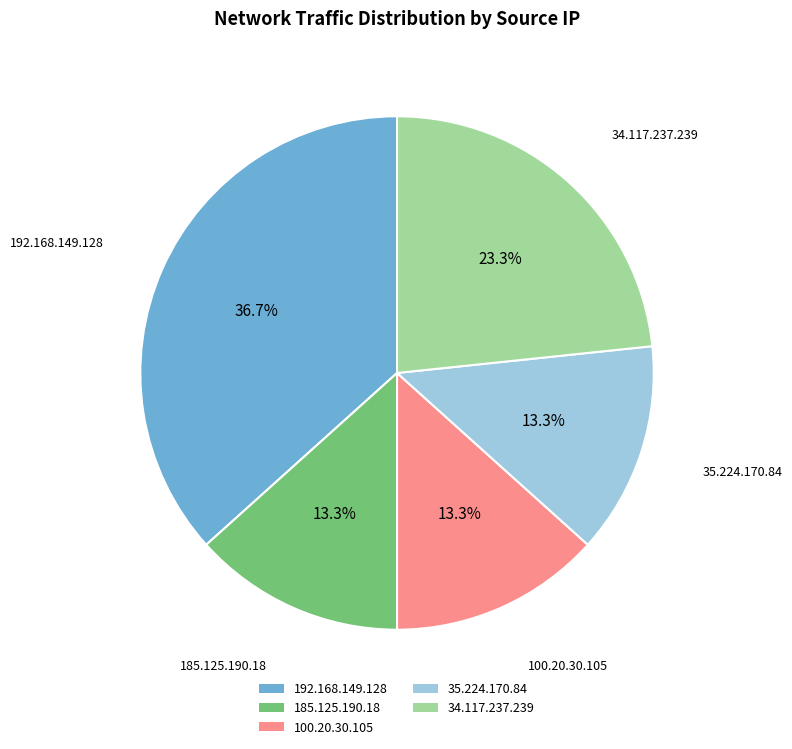

How many segments does this pie chart have?

5